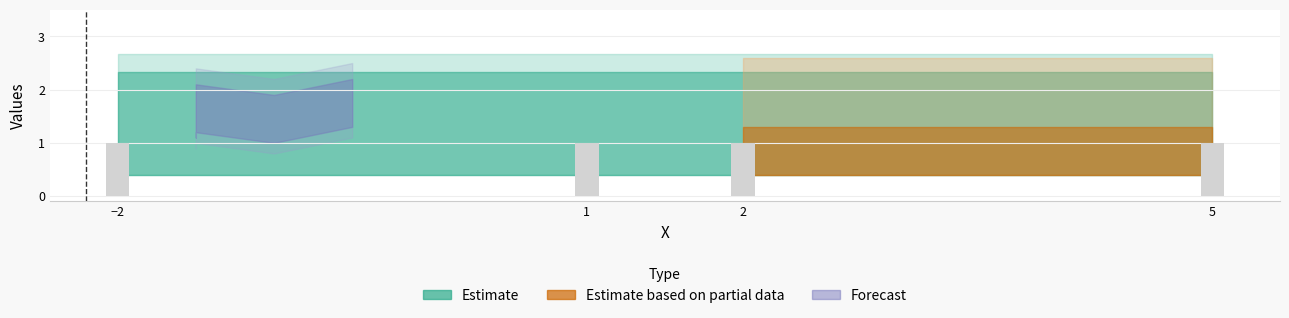

What is the label of the 8th bar from the left?

1